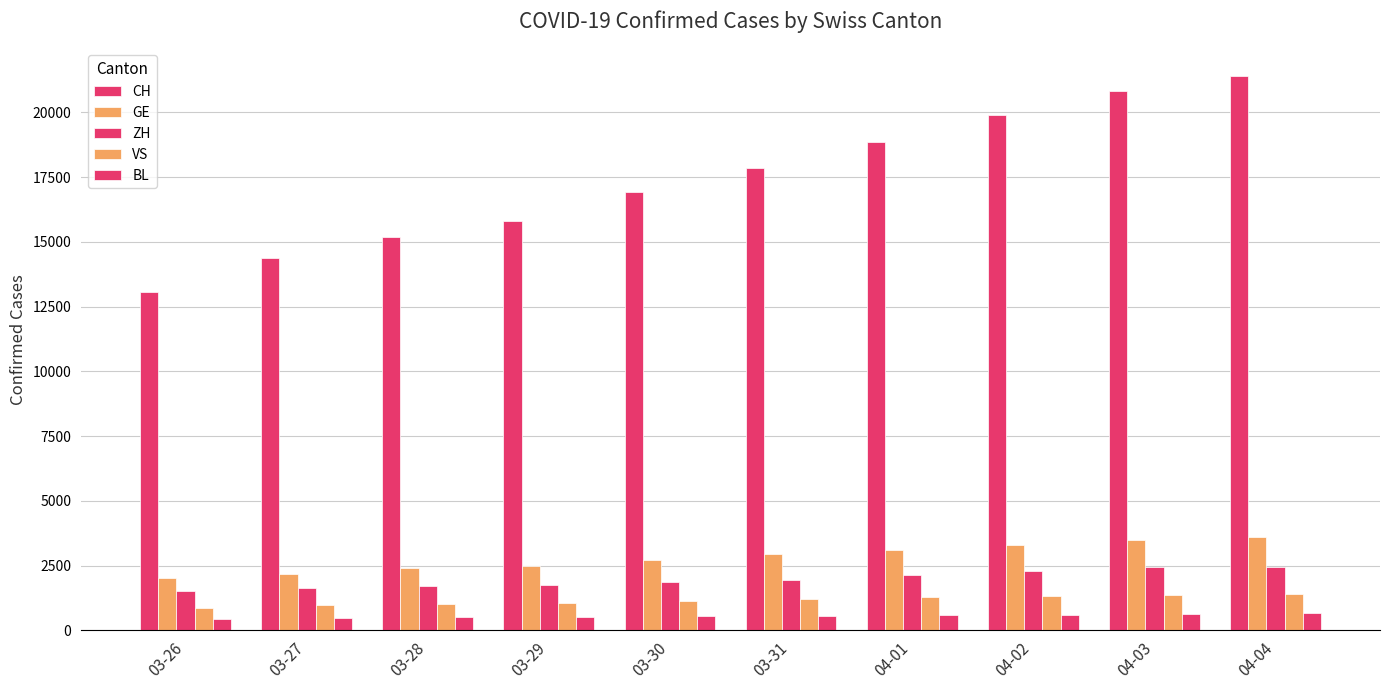

Which has a higher value, 03-30 or 03-28?

03-30